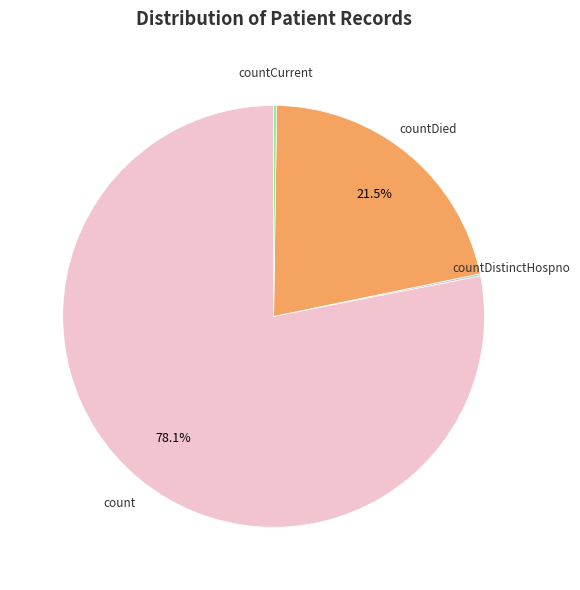

Is there a majority slice in this chart?

Yes